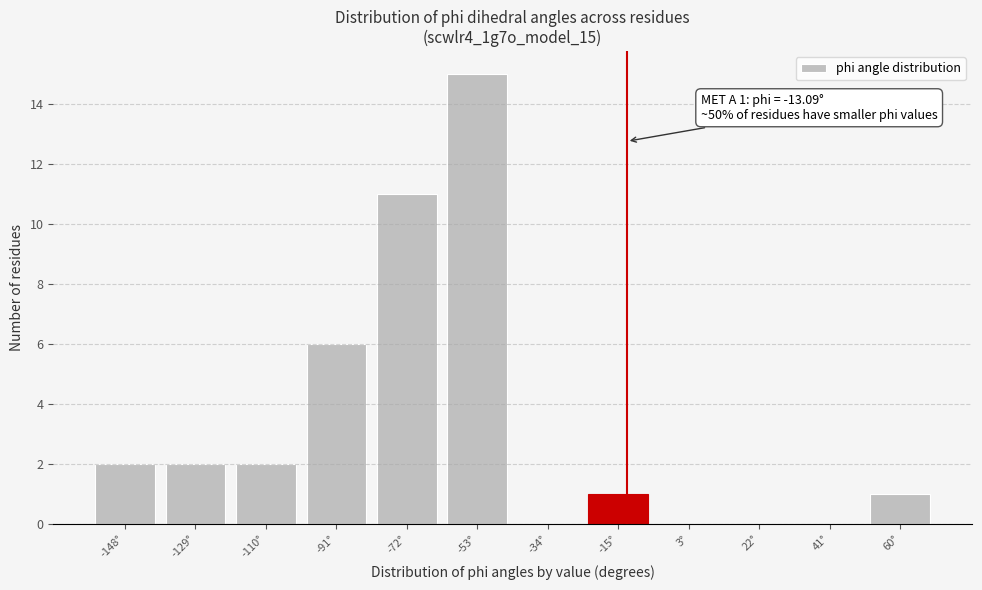

Over which range of the x-axis is the bar tallest?

-64 to -44